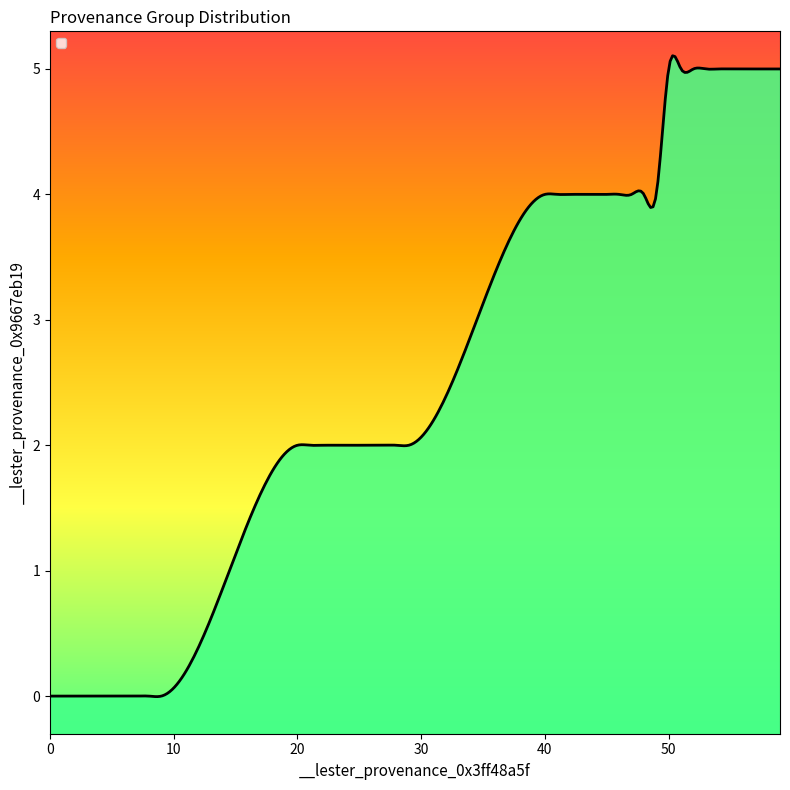

Reading right to left, what are all the values shown in this chart?

5	5	5	5	5	5	5	5	5	5	4	4	4	4	4	4	4	4	4	4	2	2	2	2	2	2	2	2	2	2	0	0	0	0	0	0	0	0	0	0